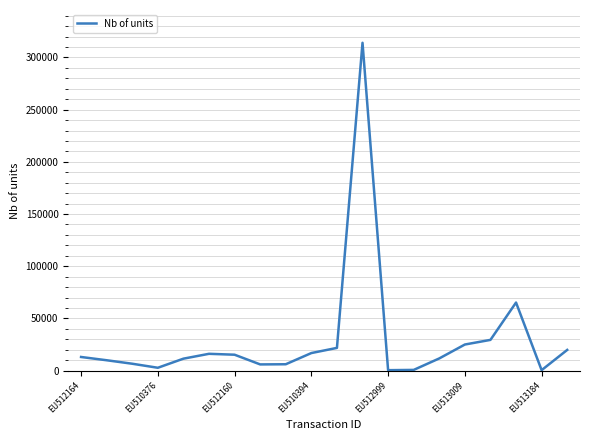

What is the greatest value displayed?

314000